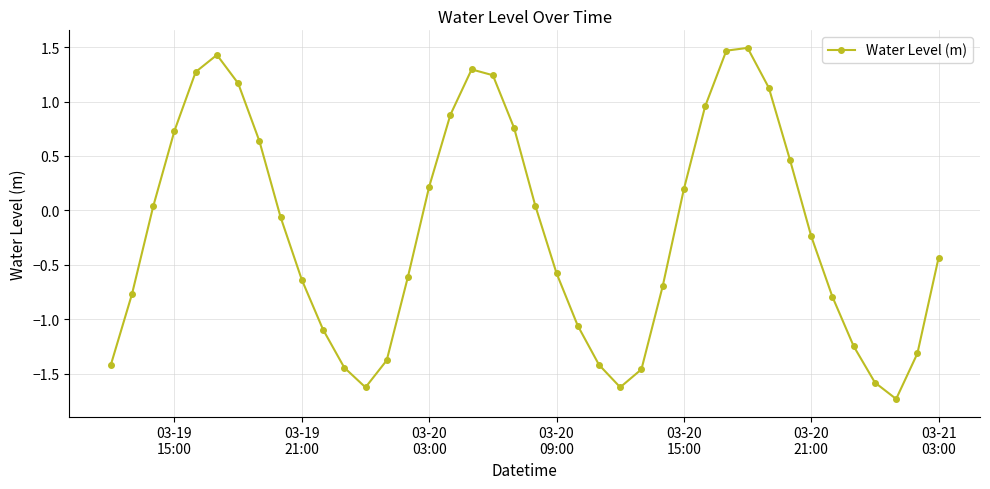

What is the minimum value shown in the chart?

-1.7